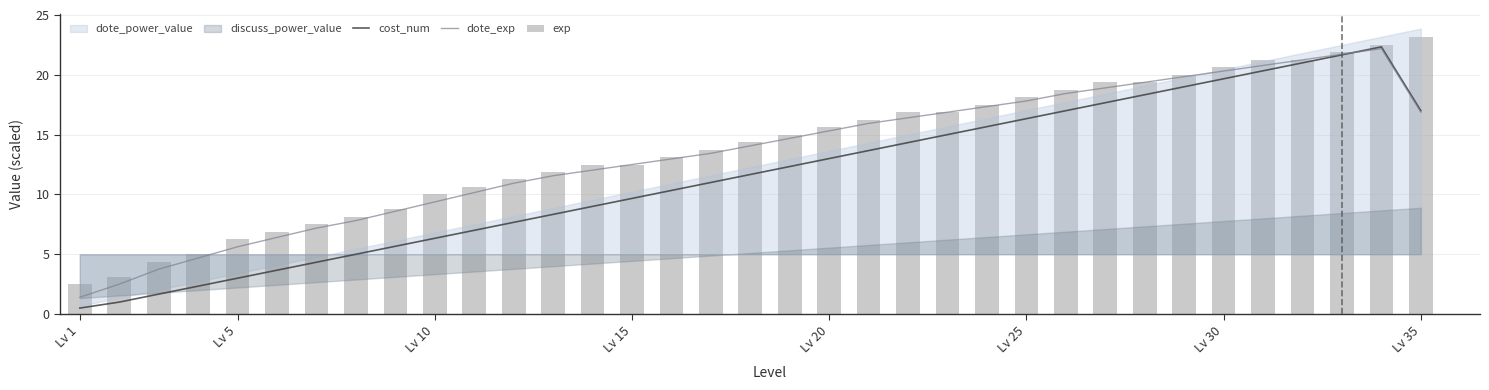

What is the sum of all dote_exp values?

469.1